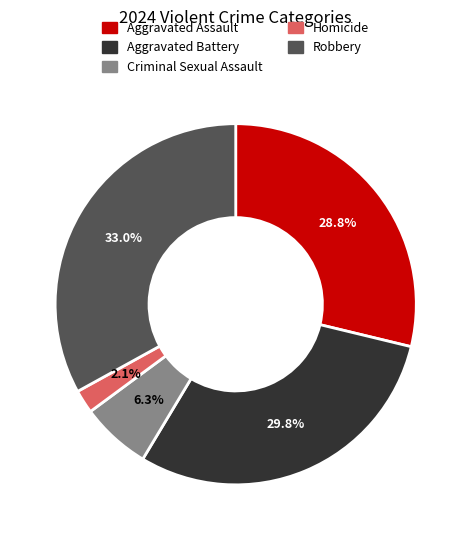

Rank the categories by value from lowest to highest.

Homicide, Criminal Sexual Assault, Aggravated Assault, Aggravated Battery, Robbery